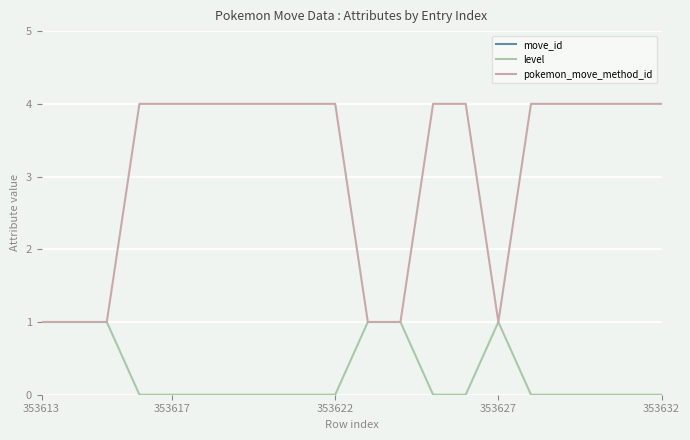

How many data points does each series have?

20